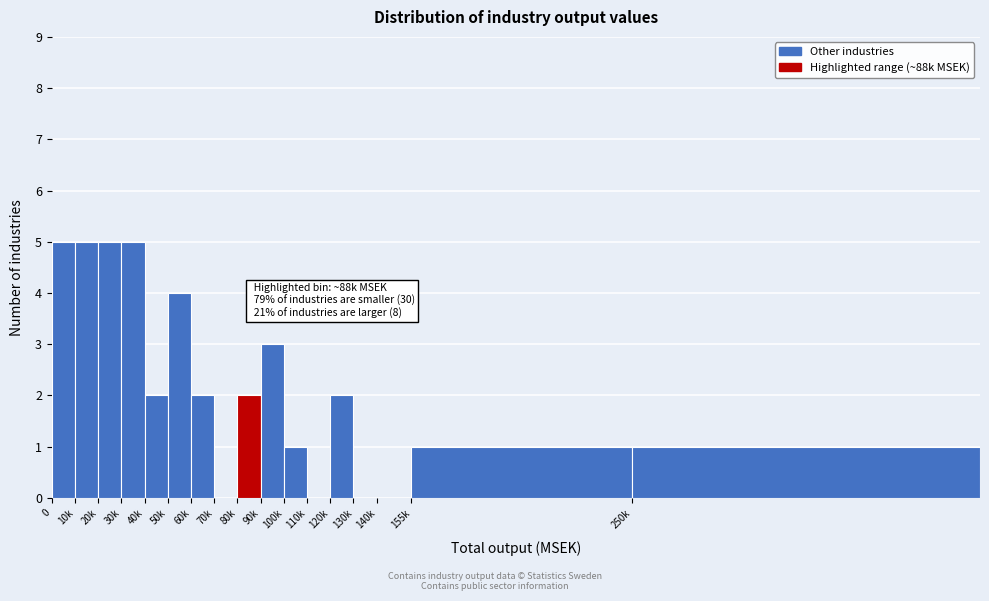

Reading right to left, extract all data points from this chart.

250k=1	155k=1	140k=0	130k=0	120k=2	110k=0	100k=1	90k=3	80k=2	70k=0	60k=2	50k=4	40k=2	30k=5	20k=5	10k=5	0=5